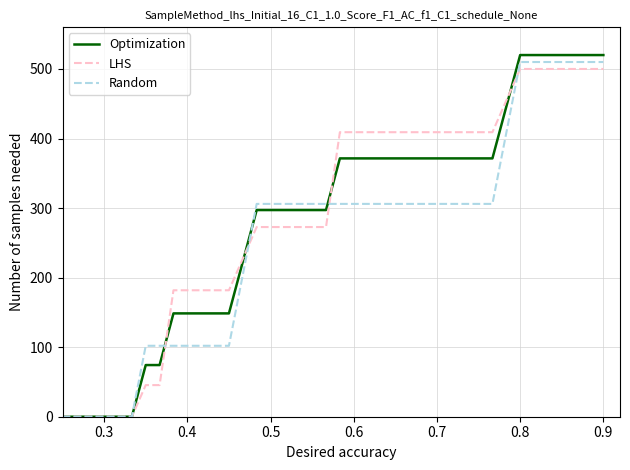

List the series in order of their peak value, highest first.

Optimization, Random, LHS